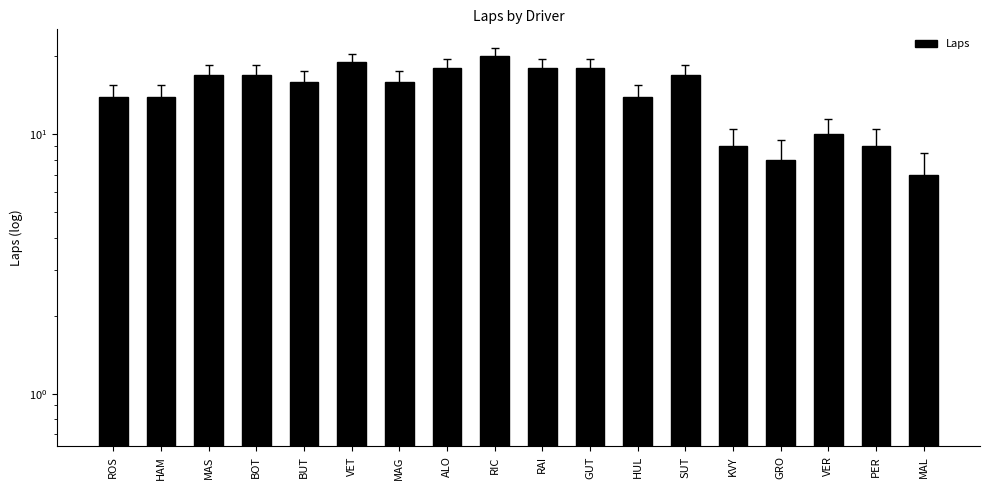

Rank the categories by value from highest to lowest.

RIC, VET, ALO, RAI, GUT, MAS, BOT, SUT, BUT, MAG, ROS, HAM, HUL, VER, KVY, PER, GRO, MAL